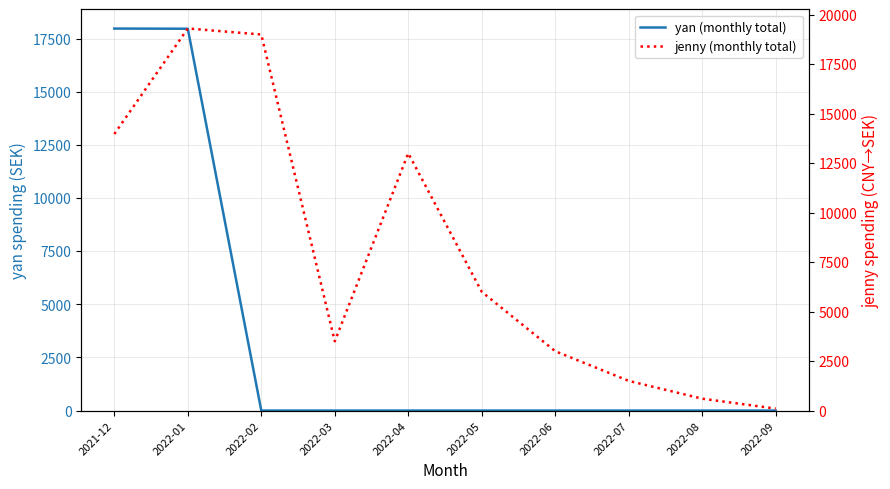

Reading left to right, what are all the values shown in this chart?

yan (monthly total): 2021-12=17978	2022-01=17970	2022-02=0	2022-03=0	2022-04=0	2022-05=0	2022-06=0	2022-07=0	2022-08=0	2022-09=0
jenny (monthly total): 2021-12=13972	2022-01=19305	2022-02=19000	2022-03=3500	2022-04=13000	2022-05=6000	2022-06=3000	2022-07=1500	2022-08=600	2022-09=100